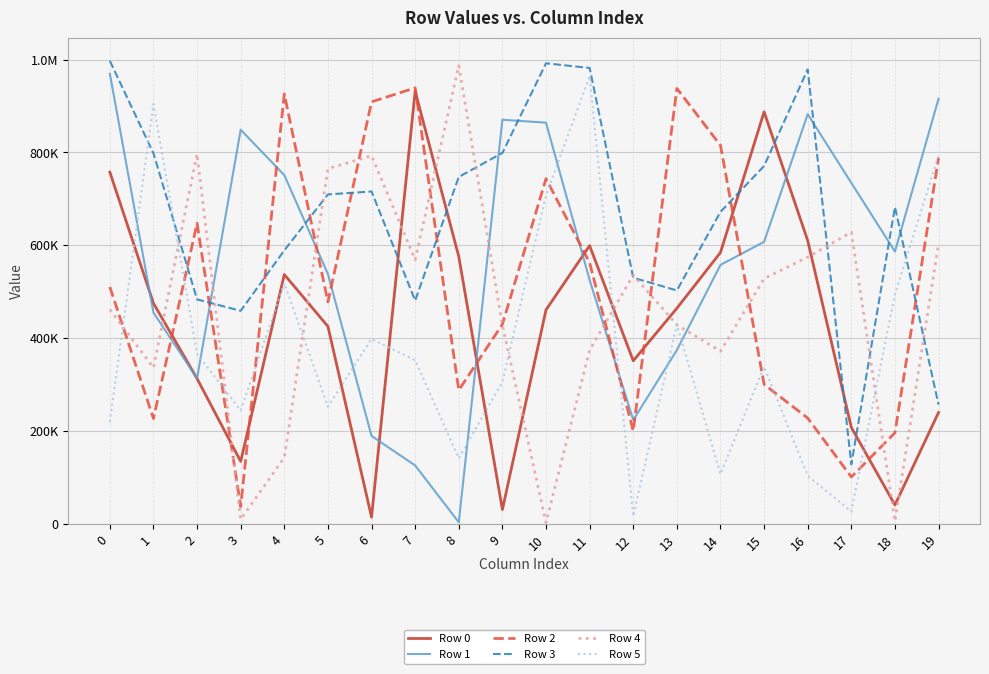

What is the difference between the highest and lowest values at 3?

839501